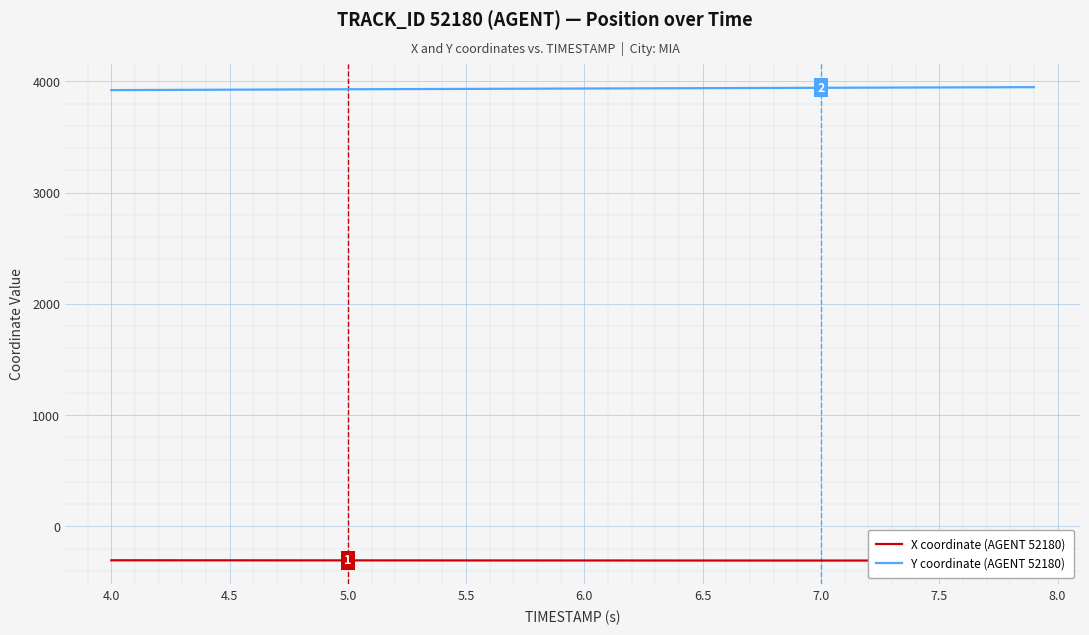

At how many categories does at least one series exceed 969?

40